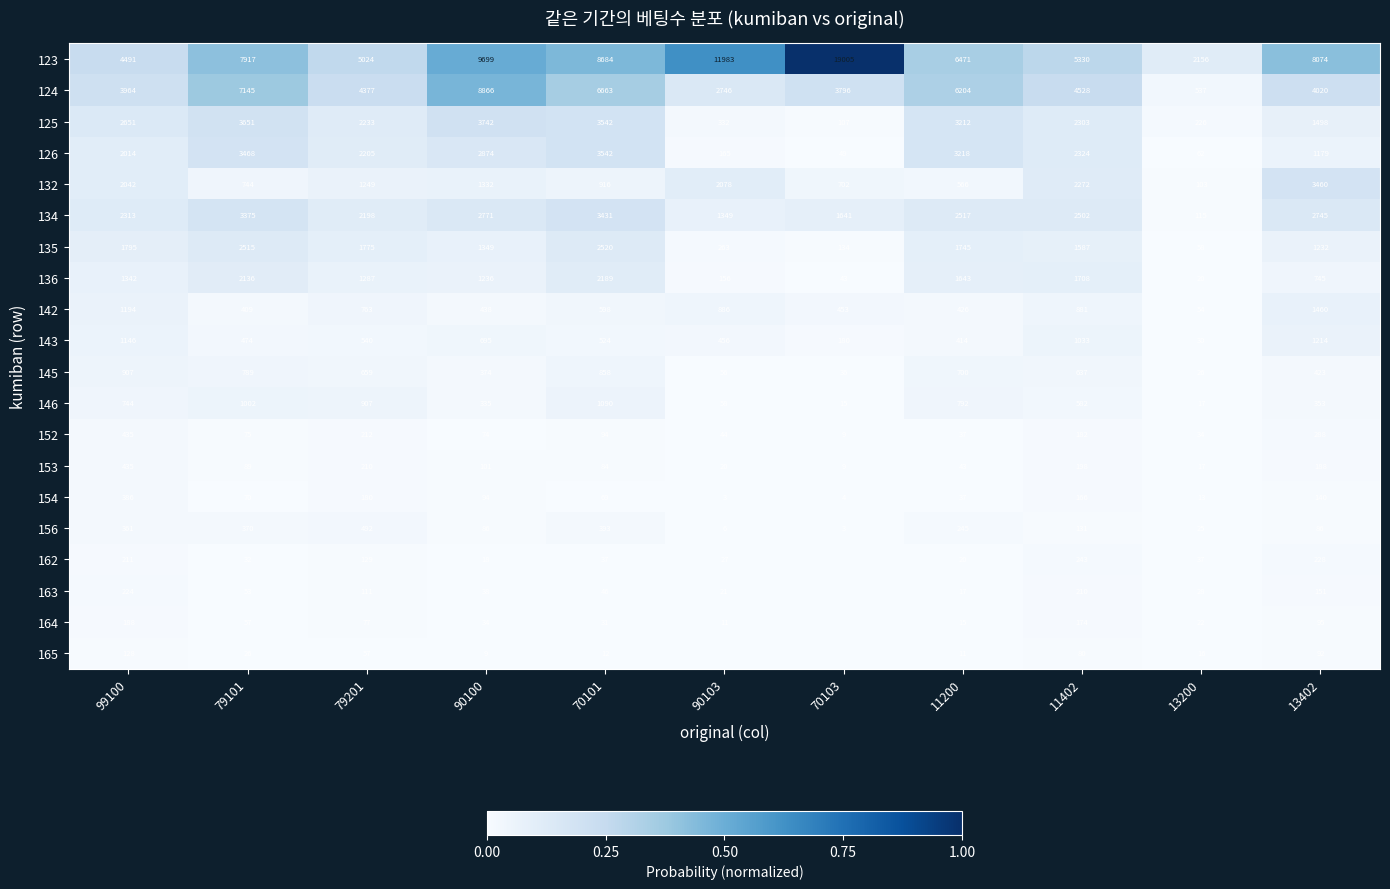

At which label does 124 reach its minimum?

13200